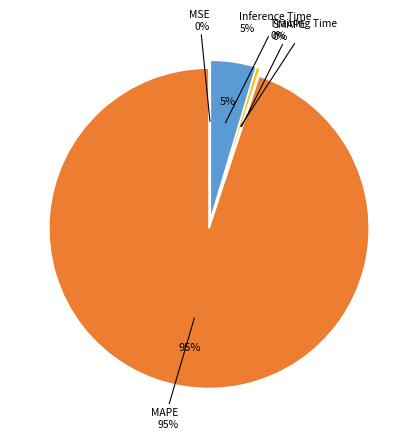

Which slice is the largest?

MAPE